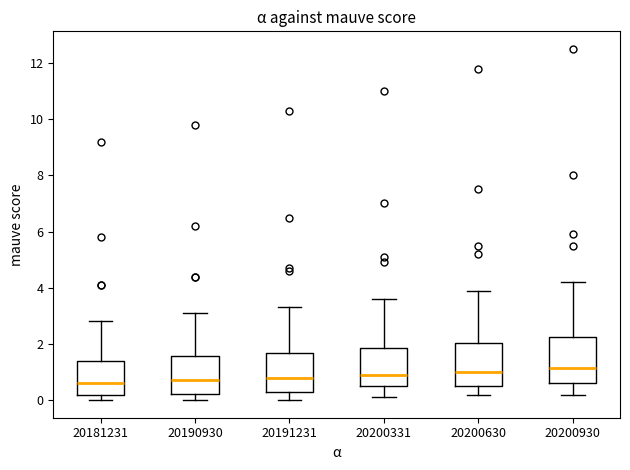

Reading left to right, read every box against the y-axis: the position of its median line, the range the box covers, and the ends of its whiskers. The values are not printed on the chart, so give them approximately, as read against the axis.

20181231: median 0.6, box 0.2 to 1.4, whiskers 0.0 to 2.8
20190930: median 0.8, box 0.2 to 1.6, whiskers 0.0 to 3.2
20191231: median 0.8, box 0.4 to 1.6, whiskers 0.0 to 3.4
20200331: median 1.0, box 0.6 to 1.8, whiskers 0.2 to 3.6
20200630: median 1.0, box 0.6 to 2.0, whiskers 0.2 to 4.0
20200930: median 1.2, box 0.6 to 2.2, whiskers 0.2 to 4.2